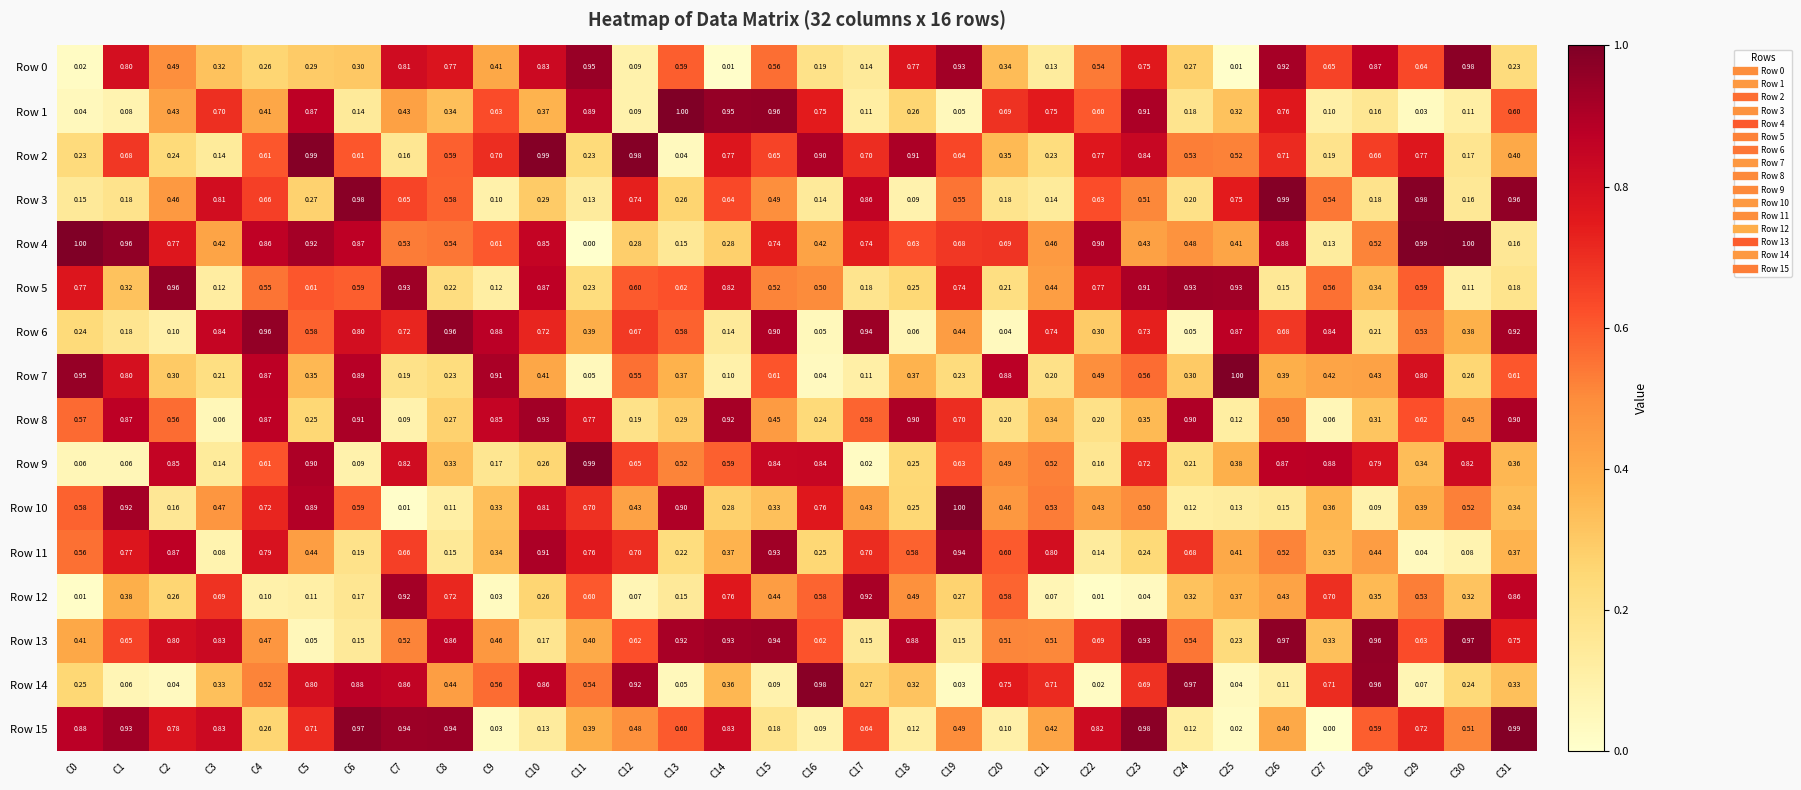

Reading left to right, what are all the values shown in this chart?

Row 0: C0=0.0	C1=0.8	C2=0.5	C3=0.3	C4=0.3	C5=0.3	C6=0.3	C7=0.8	C8=0.8	C9=0.4	C10=0.8	C11=0.9	C12=0.1	C13=0.6	C14=0.0	C15=0.6	C16=0.2	C17=0.1	C18=0.8	C19=0.9	C20=0.3	C21=0.1	C22=0.5	C23=0.8	C24=0.3	C25=0.0	C26=0.9	C27=0.7	C28=0.9	C29=0.6	C30=1.0	C31=0.2
Row 1: C0=0.0	C1=0.1	C2=0.4	C3=0.7	C4=0.4	C5=0.9	C6=0.1	C7=0.4	C8=0.3	C9=0.6	C10=0.4	C11=0.9	C12=0.1	C13=1.0	C14=0.9	C15=1.0	C16=0.8	C17=0.1	C18=0.3	C19=0.1	C20=0.7	C21=0.8	C22=0.6	C23=0.9	C24=0.2	C25=0.3	C26=0.8	C27=0.1	C28=0.2	C29=0.0	C30=0.1	C31=0.6
Row 2: C0=0.2	C1=0.7	C2=0.2	C3=0.1	C4=0.6	C5=1.0	C6=0.6	C7=0.2	C8=0.6	C9=0.7	C10=1.0	C11=0.2	C12=1.0	C13=0.0	C14=0.8	C15=0.7	C16=0.9	C17=0.7	C18=0.9	C19=0.6	C20=0.3	C21=0.2	C22=0.8	C23=0.8	C24=0.5	C25=0.5	C26=0.7	C27=0.2	C28=0.7	C29=0.8	C30=0.2	C31=0.4
Row 3: C0=0.1	C1=0.2	C2=0.5	C3=0.8	C4=0.7	C5=0.3	C6=1.0	C7=0.7	C8=0.6	C9=0.1	C10=0.3	C11=0.1	C12=0.7	C13=0.3	C14=0.6	C15=0.5	C16=0.1	C17=0.9	C18=0.1	C19=0.6	C20=0.2	C21=0.1	C22=0.6	C23=0.5	C24=0.2	C25=0.8	C26=1.0	C27=0.5	C28=0.2	C29=1.0	C30=0.2	C31=1.0
Row 4: C0=1.0	C1=1.0	C2=0.8	C3=0.4	C4=0.9	C5=0.9	C6=0.9	C7=0.5	C8=0.5	C9=0.6	C10=0.8	C11=0.0	C12=0.3	C13=0.1	C14=0.3	C15=0.7	C16=0.4	C17=0.7	C18=0.6	C19=0.7	C20=0.7	C21=0.5	C22=0.9	C23=0.4	C24=0.5	C25=0.4	C26=0.9	C27=0.1	C28=0.5	C29=1.0	C30=1.0	C31=0.2
Row 5: C0=0.8	C1=0.3	C2=1.0	C3=0.1	C4=0.6	C5=0.6	C6=0.6	C7=0.9	C8=0.2	C9=0.1	C10=0.9	C11=0.2	C12=0.6	C13=0.6	C14=0.8	C15=0.5	C16=0.5	C17=0.2	C18=0.2	C19=0.7	C20=0.2	C21=0.4	C22=0.8	C23=0.9	C24=0.9	C25=0.9	C26=0.1	C27=0.6	C28=0.3	C29=0.6	C30=0.1	C31=0.2
Row 6: C0=0.2	C1=0.2	C2=0.1	C3=0.8	C4=1.0	C5=0.6	C6=0.8	C7=0.7	C8=1.0	C9=0.9	C10=0.7	C11=0.4	C12=0.7	C13=0.6	C14=0.1	C15=0.9	C16=0.1	C17=0.9	C18=0.1	C19=0.4	C20=0.0	C21=0.7	C22=0.3	C23=0.7	C24=0.1	C25=0.9	C26=0.7	C27=0.8	C28=0.2	C29=0.5	C30=0.4	C31=0.9
Row 7: C0=0.9	C1=0.8	C2=0.3	C3=0.2	C4=0.9	C5=0.3	C6=0.9	C7=0.2	C8=0.2	C9=0.9	C10=0.4	C11=0.1	C12=0.6	C13=0.4	C14=0.1	C15=0.6	C16=0.0	C17=0.1	C18=0.4	C19=0.2	C20=0.9	C21=0.2	C22=0.5	C23=0.6	C24=0.3	C25=1.0	C26=0.4	C27=0.4	C28=0.4	C29=0.8	C30=0.3	C31=0.6
Row 8: C0=0.6	C1=0.9	C2=0.6	C3=0.1	C4=0.9	C5=0.2	C6=0.9	C7=0.1	C8=0.3	C9=0.8	C10=0.9	C11=0.8	C12=0.2	C13=0.3	C14=0.9	C15=0.5	C16=0.2	C17=0.6	C18=0.9	C19=0.7	C20=0.2	C21=0.3	C22=0.2	C23=0.3	C24=0.9	C25=0.1	C26=0.5	C27=0.1	C28=0.3	C29=0.6	C30=0.5	C31=0.9
Row 9: C0=0.1	C1=0.1	C2=0.8	C3=0.1	C4=0.6	C5=0.9	C6=0.1	C7=0.8	C8=0.3	C9=0.2	C10=0.3	C11=1.0	C12=0.7	C13=0.5	C14=0.6	C15=0.8	C16=0.8	C17=0.0	C18=0.2	C19=0.6	C20=0.5	C21=0.5	C22=0.2	C23=0.7	C24=0.2	C25=0.4	C26=0.9	C27=0.9	C28=0.8	C29=0.3	C30=0.8	C31=0.4
Row 10: C0=0.6	C1=0.9	C2=0.2	C3=0.5	C4=0.7	C5=0.9	C6=0.6	C7=0.0	C8=0.1	C9=0.3	C10=0.8	C11=0.7	C12=0.4	C13=0.9	C14=0.3	C15=0.3	C16=0.8	C17=0.4	C18=0.2	C19=1.0	C20=0.5	C21=0.5	C22=0.4	C23=0.5	C24=0.1	C25=0.1	C26=0.1	C27=0.4	C28=0.1	C29=0.4	C30=0.5	C31=0.3
Row 11: C0=0.6	C1=0.8	C2=0.9	C3=0.1	C4=0.8	C5=0.4	C6=0.2	C7=0.7	C8=0.1	C9=0.3	C10=0.9	C11=0.8	C12=0.7	C13=0.2	C14=0.4	C15=0.9	C16=0.2	C17=0.7	C18=0.6	C19=0.9	C20=0.6	C21=0.8	C22=0.1	C23=0.2	C24=0.7	C25=0.4	C26=0.5	C27=0.3	C28=0.4	C29=0.0	C30=0.1	C31=0.4
Row 12: C0=0.0	C1=0.4	C2=0.3	C3=0.7	C4=0.1	C5=0.1	C6=0.2	C7=0.9	C8=0.7	C9=0.0	C10=0.3	C11=0.6	C12=0.1	C13=0.1	C14=0.8	C15=0.4	C16=0.6	C17=0.9	C18=0.5	C19=0.3	C20=0.6	C21=0.1	C22=0.0	C23=0.0	C24=0.3	C25=0.4	C26=0.4	C27=0.7	C28=0.3	C29=0.5	C30=0.3	C31=0.9
Row 13: C0=0.4	C1=0.7	C2=0.8	C3=0.8	C4=0.5	C5=0.1	C6=0.1	C7=0.5	C8=0.9	C9=0.5	C10=0.2	C11=0.4	C12=0.6	C13=0.9	C14=0.9	C15=0.9	C16=0.6	C17=0.1	C18=0.9	C19=0.1	C20=0.5	C21=0.5	C22=0.7	C23=0.9	C24=0.5	C25=0.2	C26=1.0	C27=0.3	C28=1.0	C29=0.6	C30=1.0	C31=0.8
Row 14: C0=0.2	C1=0.1	C2=0.0	C3=0.3	C4=0.5	C5=0.8	C6=0.9	C7=0.9	C8=0.4	C9=0.6	C10=0.9	C11=0.5	C12=0.9	C13=0.1	C14=0.4	C15=0.1	C16=1.0	C17=0.3	C18=0.3	C19=0.0	C20=0.8	C21=0.7	C22=0.0	C23=0.7	C24=1.0	C25=0.0	C26=0.1	C27=0.7	C28=1.0	C29=0.1	C30=0.2	C31=0.3
Row 15: C0=0.9	C1=0.9	C2=0.8	C3=0.8	C4=0.3	C5=0.7	C6=1.0	C7=0.9	C8=0.9	C9=0.0	C10=0.1	C11=0.4	C12=0.5	C13=0.6	C14=0.8	C15=0.2	C16=0.1	C17=0.6	C18=0.1	C19=0.5	C20=0.1	C21=0.4	C22=0.8	C23=1.0	C24=0.1	C25=0.0	C26=0.4	C27=0.0	C28=0.6	C29=0.7	C30=0.5	C31=1.0